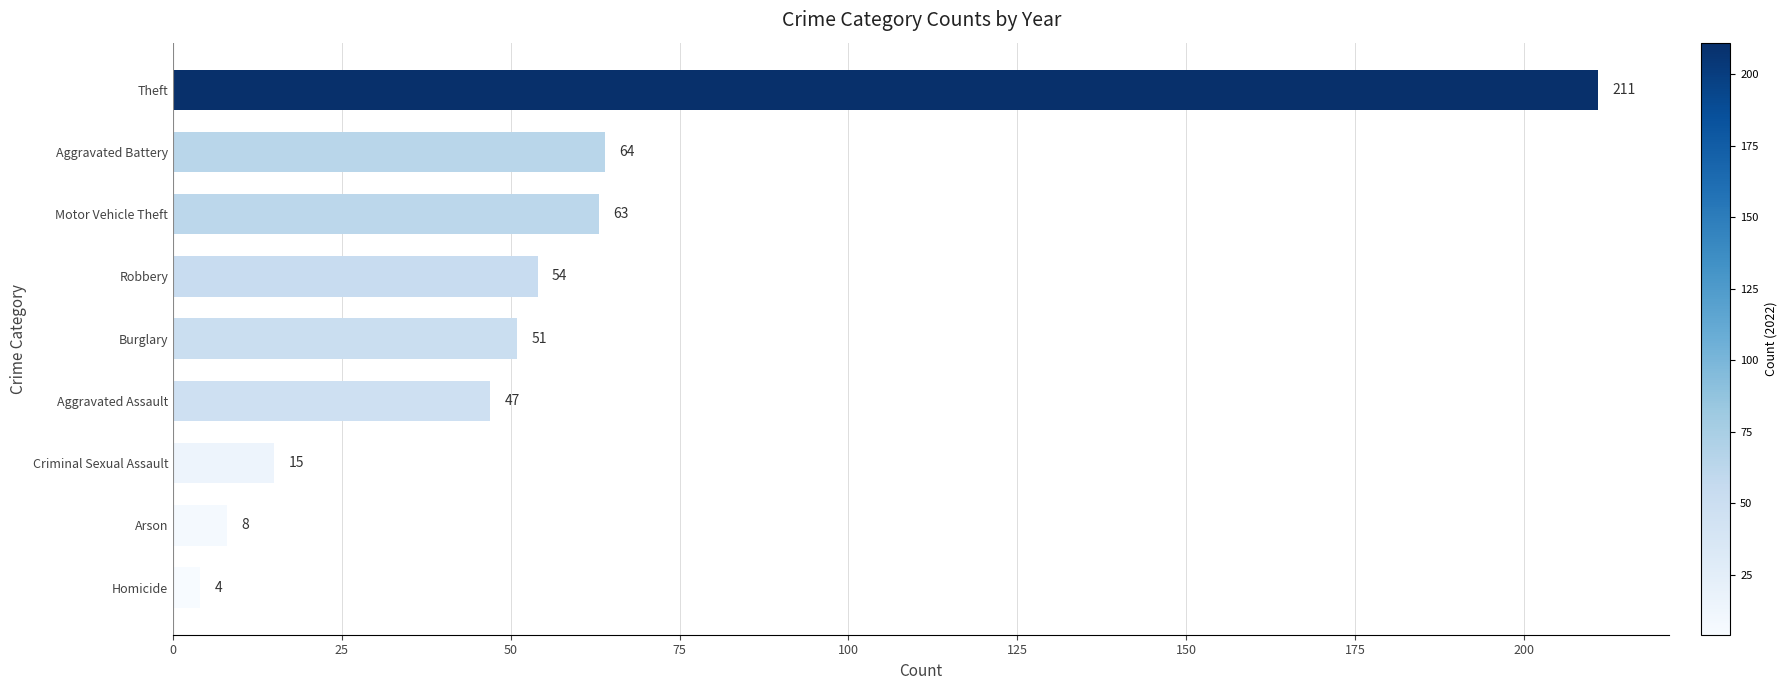

What is the maximum value shown in the chart?

211